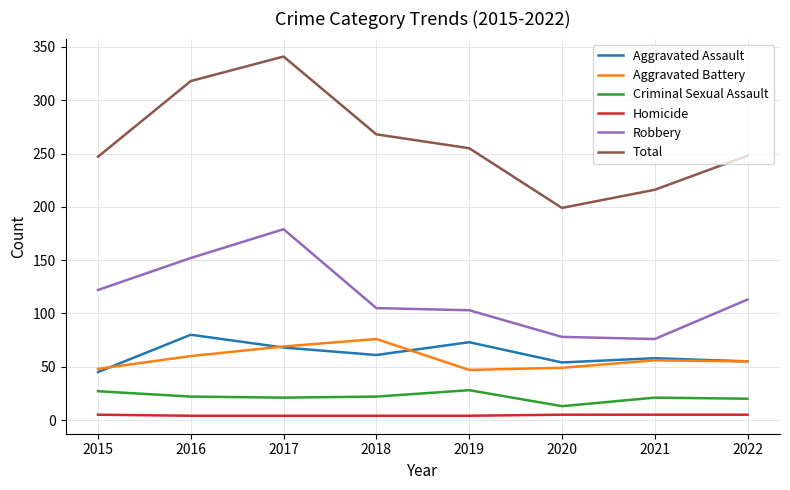

Is the value of Aggravated Assault at 2022 greater than the value of Criminal Sexual Assault at 2016?

Yes